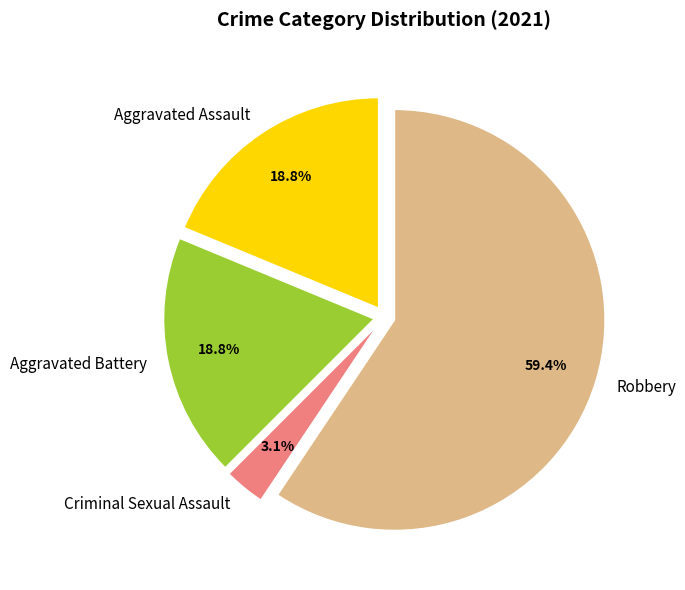

Approximately how many times larger is the value at Aggravated Battery compared to Robbery?

0.3